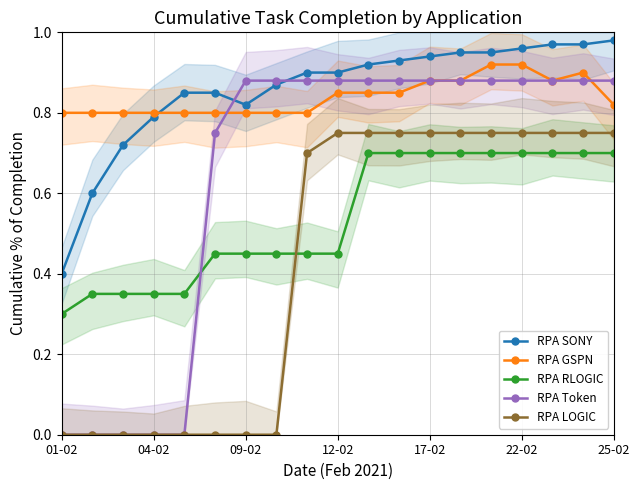

How many times do RPA GSPN and RPA SONY cross each other?

1